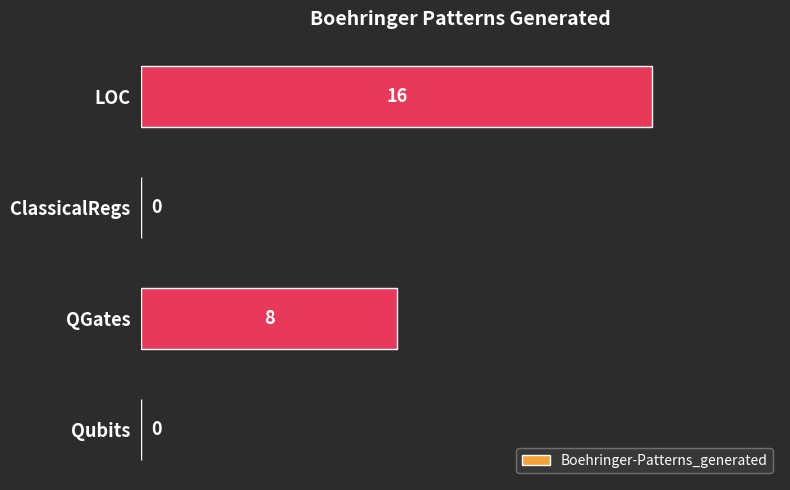

What is the change in value from QGates to LOC?

+8